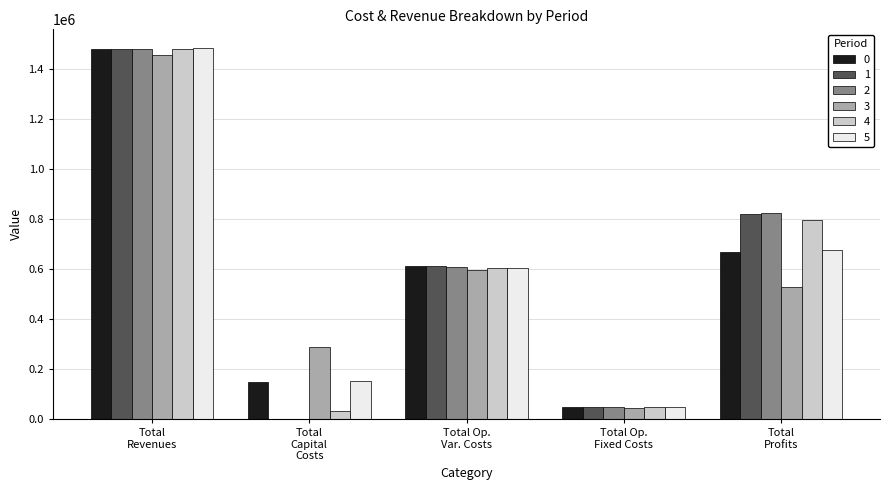

What is the sum of all 1 values?

2966706.0